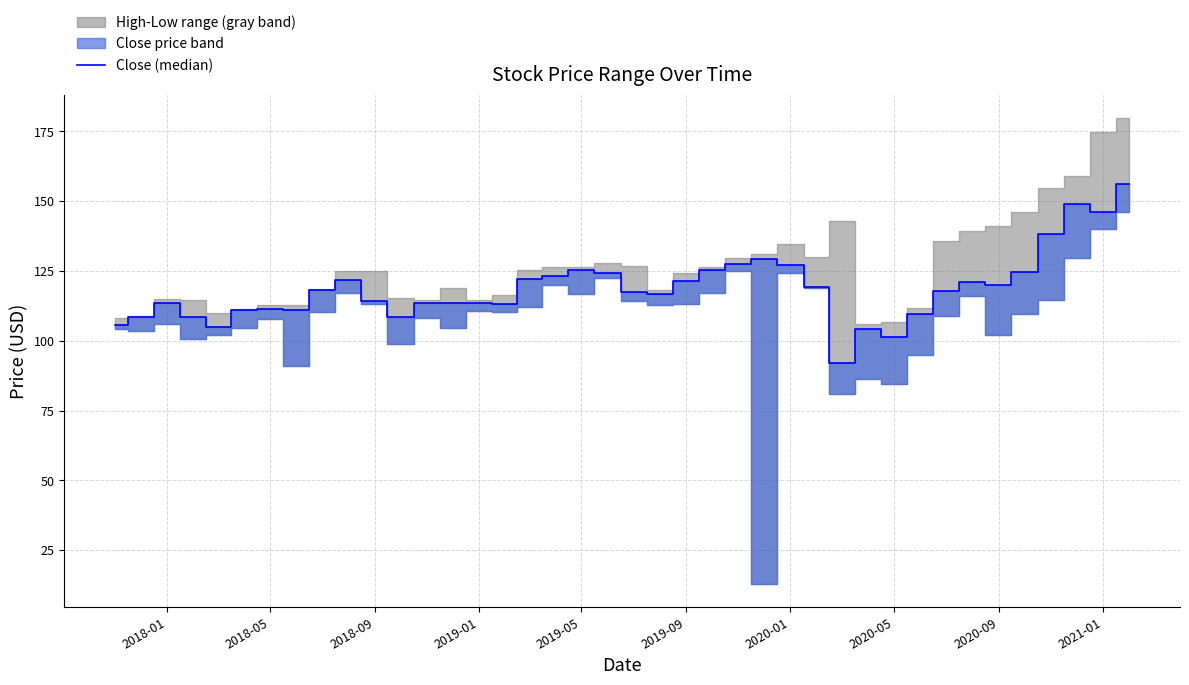

The value at 2018-09 is 114.1. True or false?

True